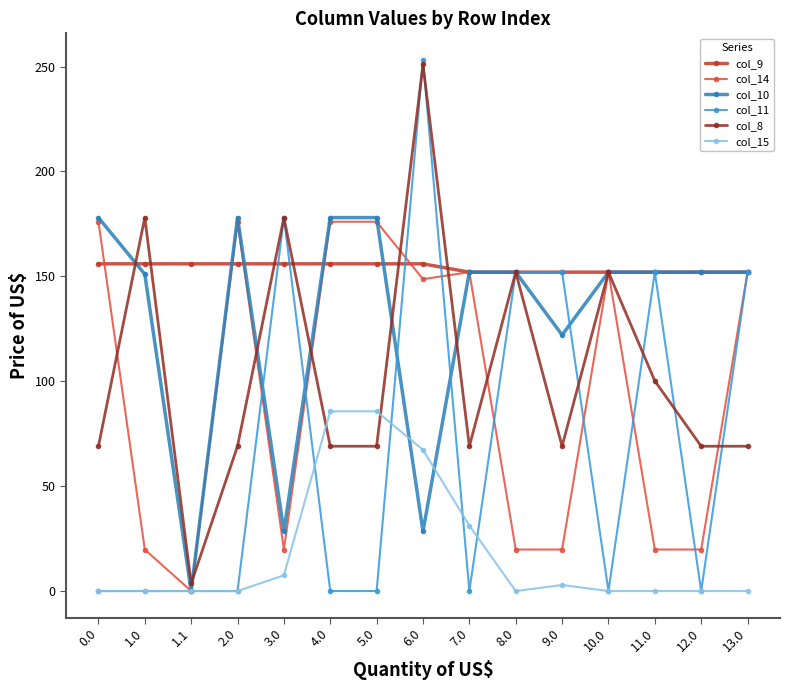

What is the label of the 10th point from the right?

4.0